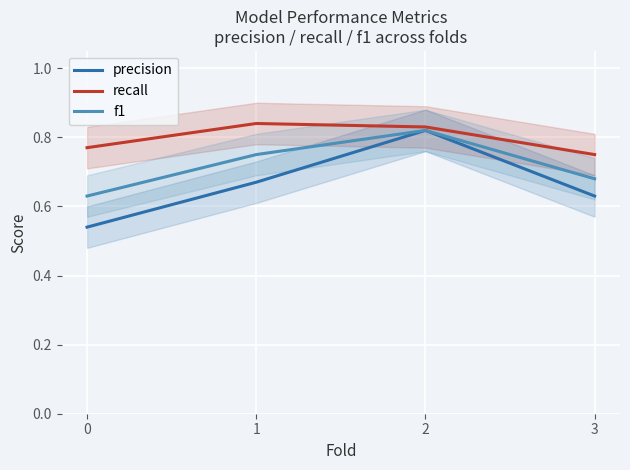

Reading right to left, what are all the values shown in this chart?

precision: 3=0.6	2=0.8	1=0.7	0=0.5
recall: 3=0.8	2=0.8	1=0.8	0=0.8
f1: 3=0.7	2=0.8	1=0.8	0=0.6